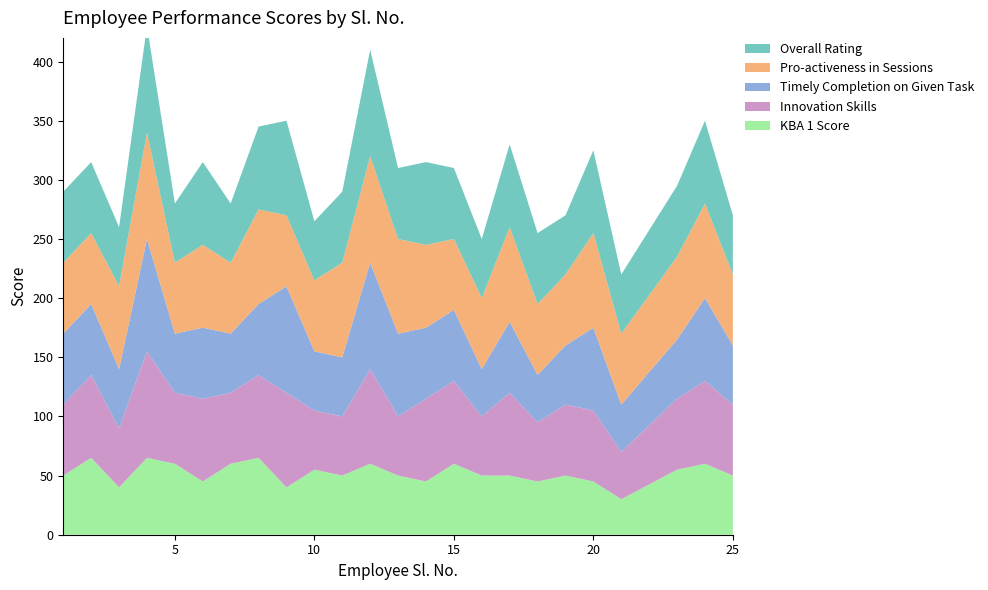

Reading left to right, transcribe all the data shown in this chart.

KBA 1 Score: 50	65	40	65	60	45	60	65	40	55	50	60	50	45	60	50	50	45	50	45	30	55	60	50
Innovation Skills: 60	70	50	90	60	70	60	70	80	50	50	80	50	70	70	50	70	50	60	60	40	60	70	60
Timely Completion on Given Task: 60	60	50	95	50	60	50	60	90	50	50	90	70	60	60	40	60	40	50	70	40	50	70	50
Pro-activeness in Sessions: 60	60	70	90	60	70	60	80	60	60	80	90	80	70	60	60	80	60	60	80	60	70	80	60
Overall Rating: 60	60	50	90	50	70	50	70	80	50	60	90	60	70	60	50	70	60	50	70	50	60	70	50